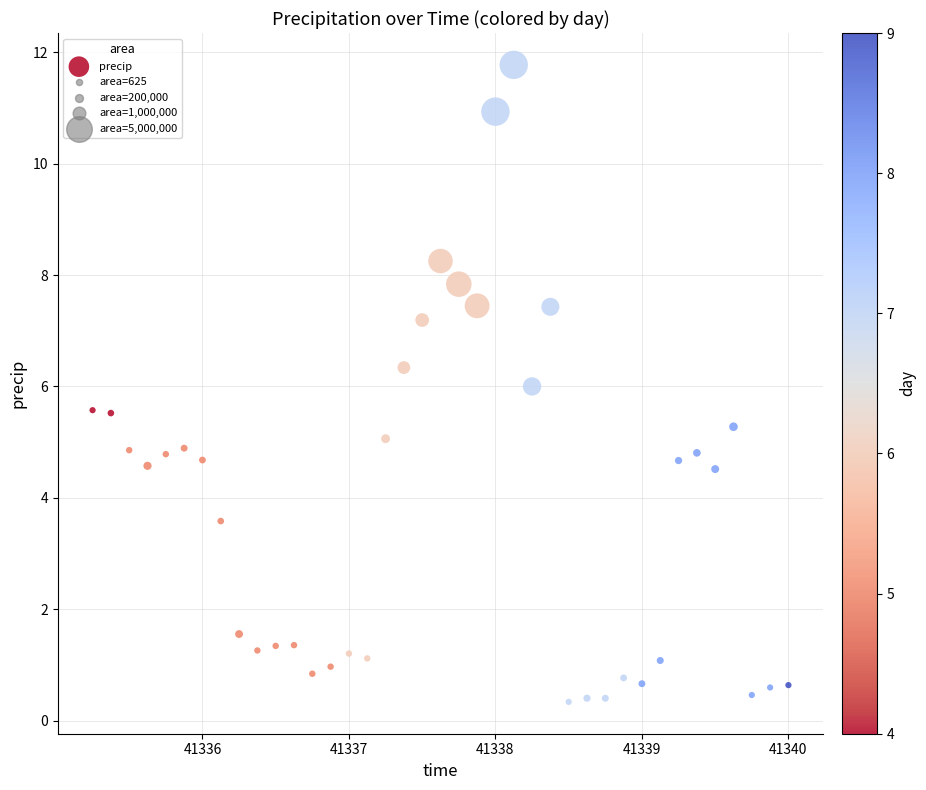

What is the range of Y values (max minus min)?

11.4